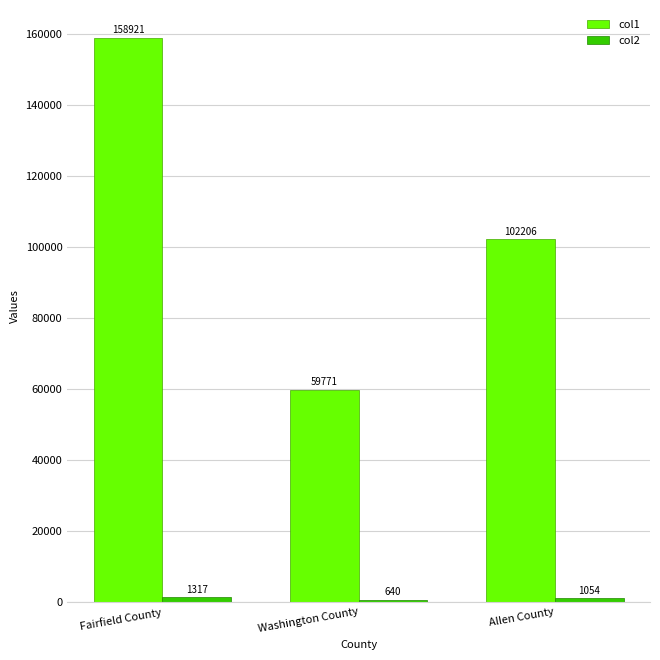

At which label is col1 closest to 109346?

Allen County